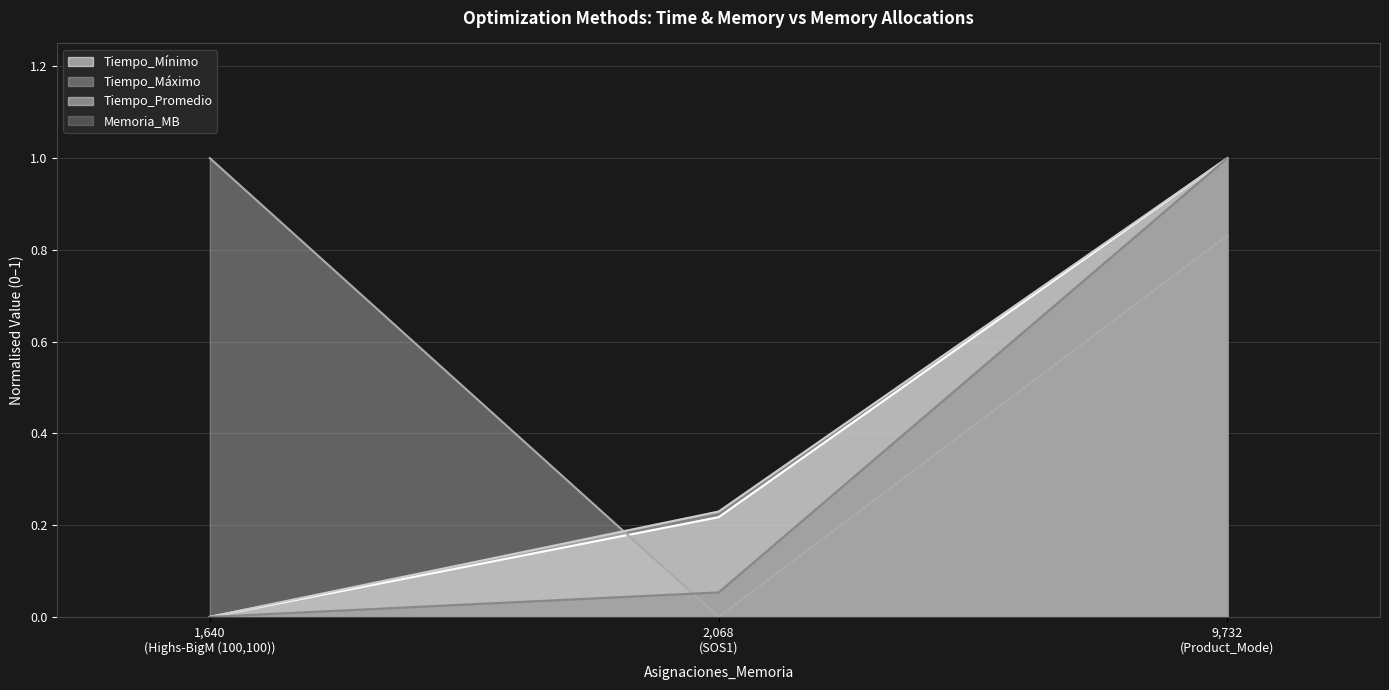

Between 1,640 (Highs-BigM (100,100)) and 9,732 (Product_Mode), which is larger?

9,732 (Product_Mode)